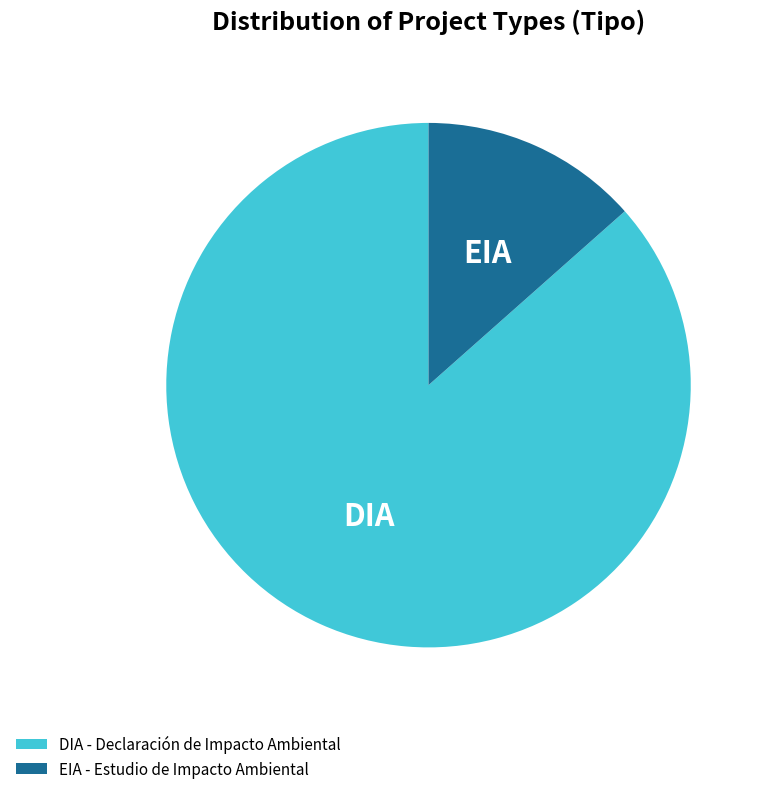

The DIA slice represents 87% of the pie. True or false?

True